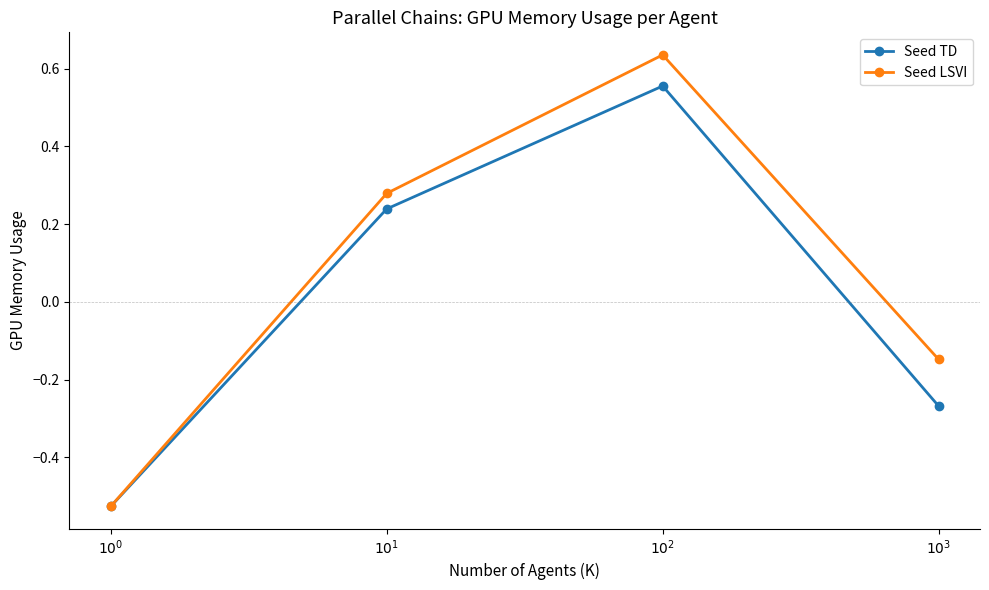

Rank the series at $10^2$ from lowest to highest value.

Seed TD, Seed LSVI